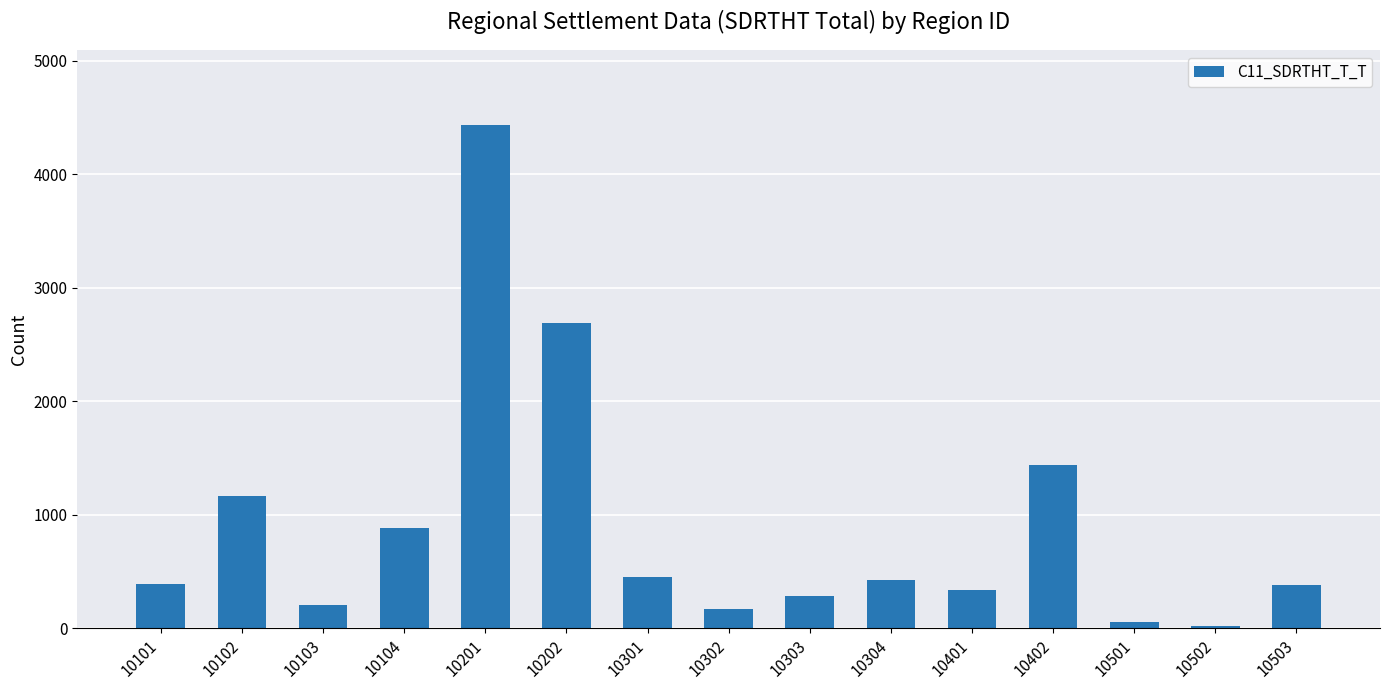

Where is the data nearest to the value 2225?

10202